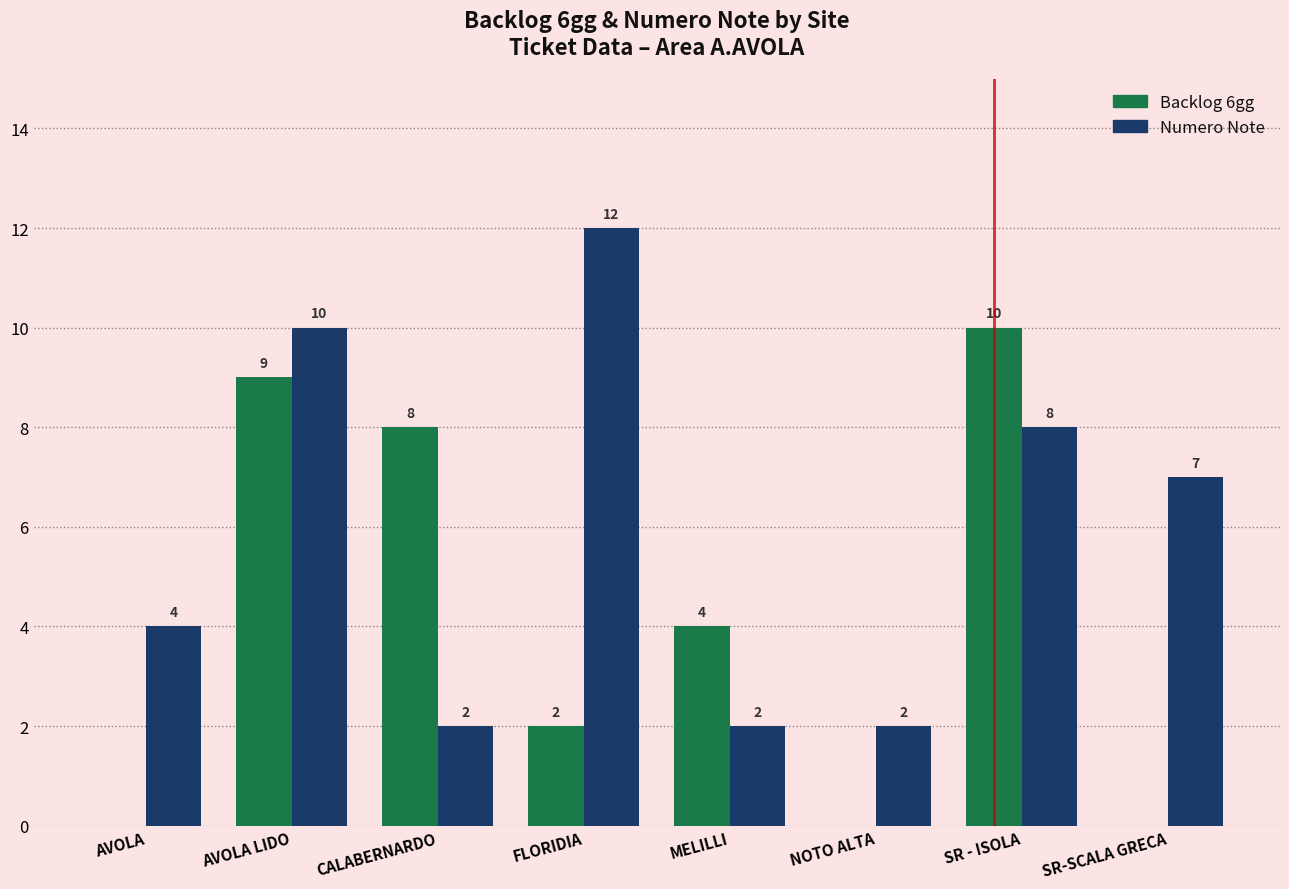

What is the maximum value for Backlog 6gg?

10